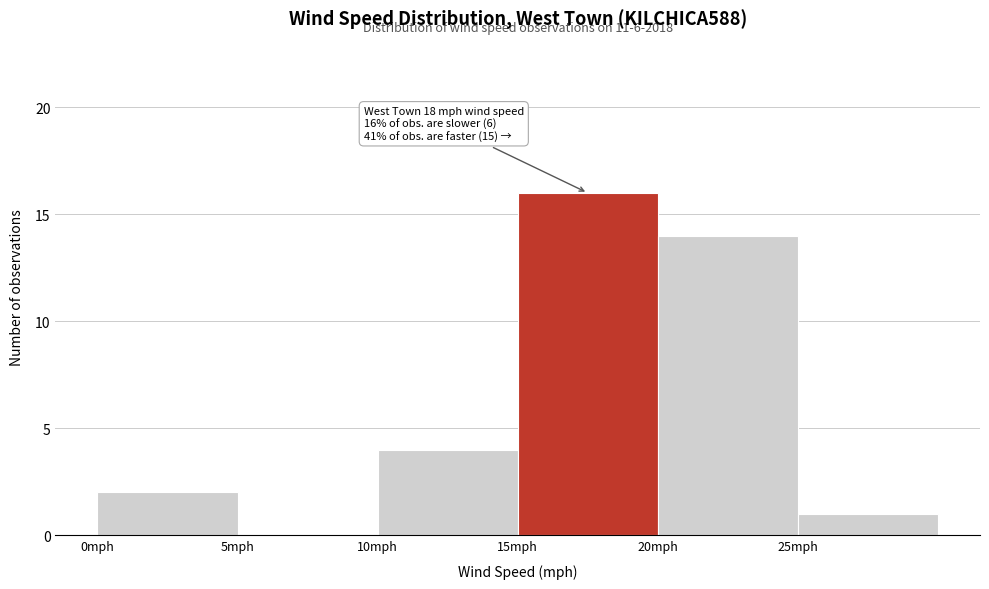

Over which range of the x-axis is the bar tallest?

15 to 20